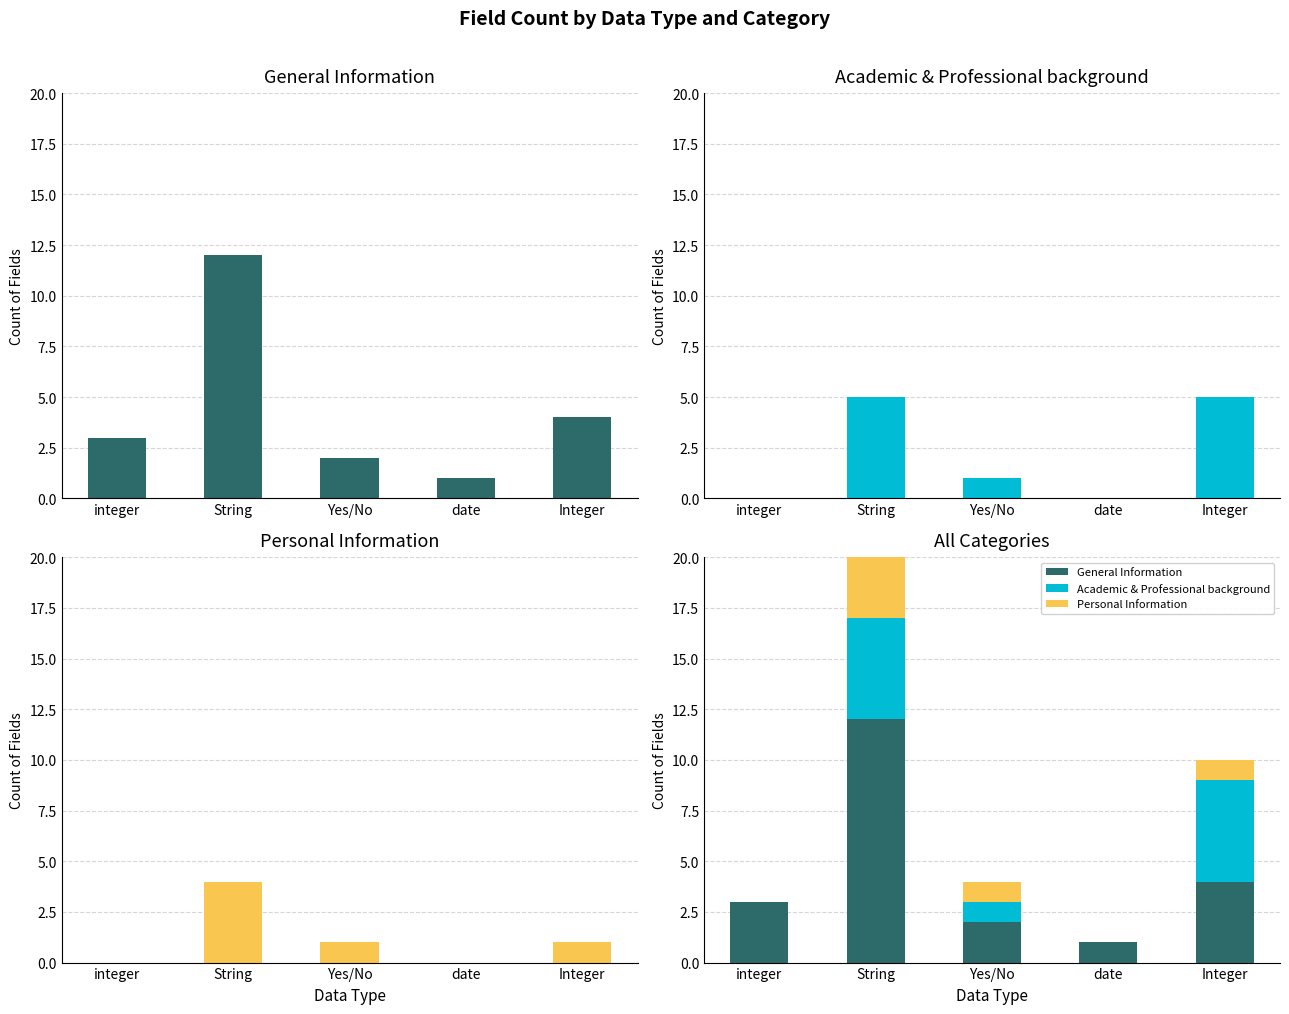

At which label does Academic & Professional background reach its peak?

String